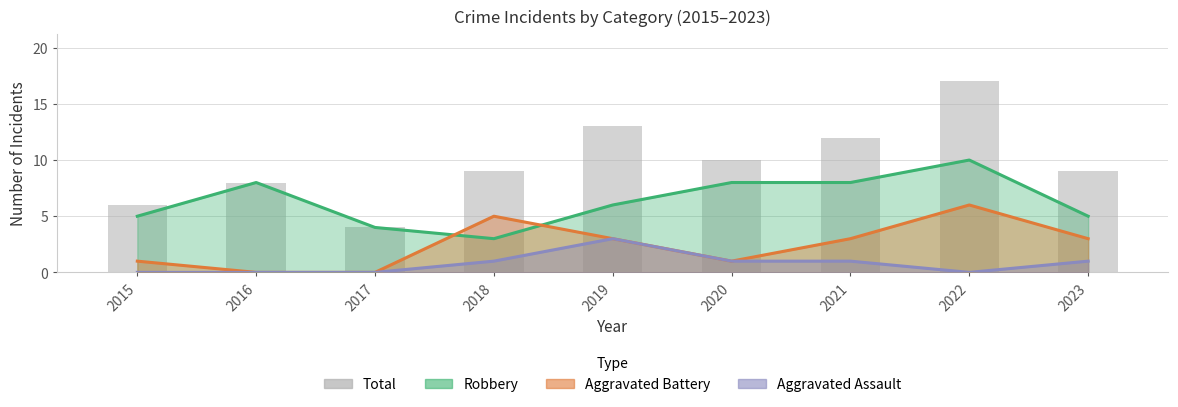

The value at 2022 is 29. True or false?

False